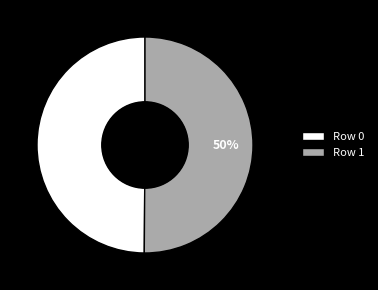

Combined, do Row 1 and Row 0 account for over 50%?

Yes